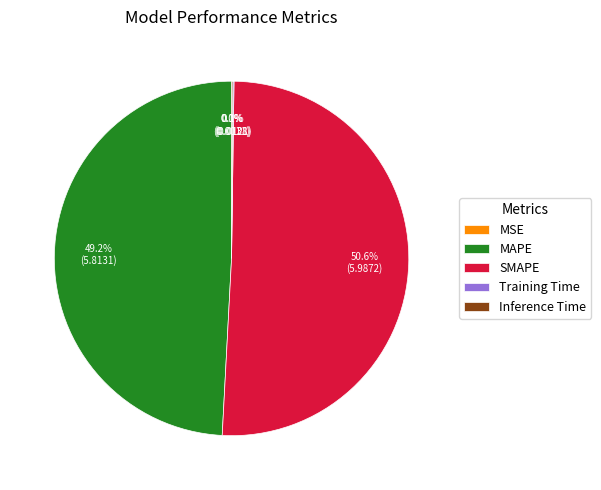

Is SMAPE the majority of the pie?

Yes